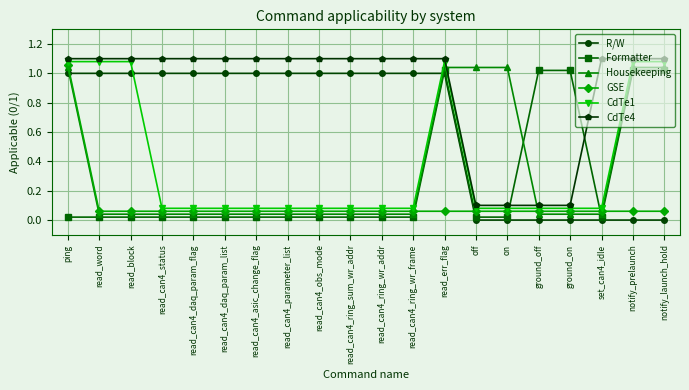

What is the sum of all CdTe4 values?

18.0